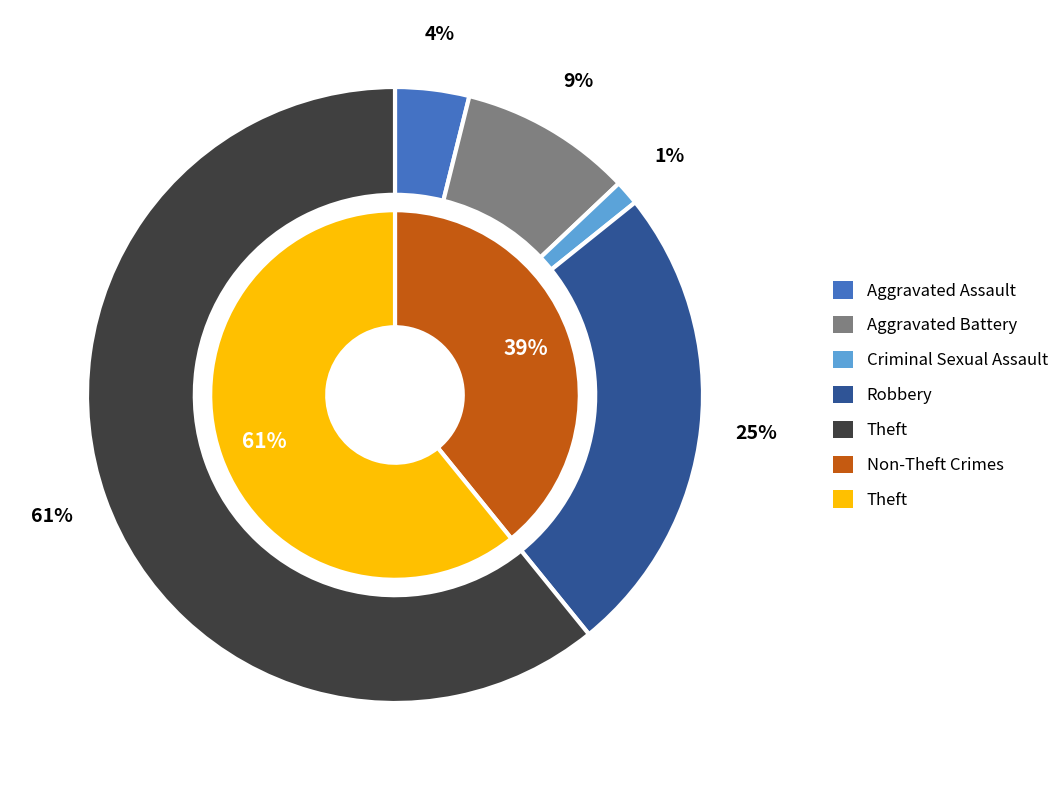

Between 2 and 4, which is larger?

4